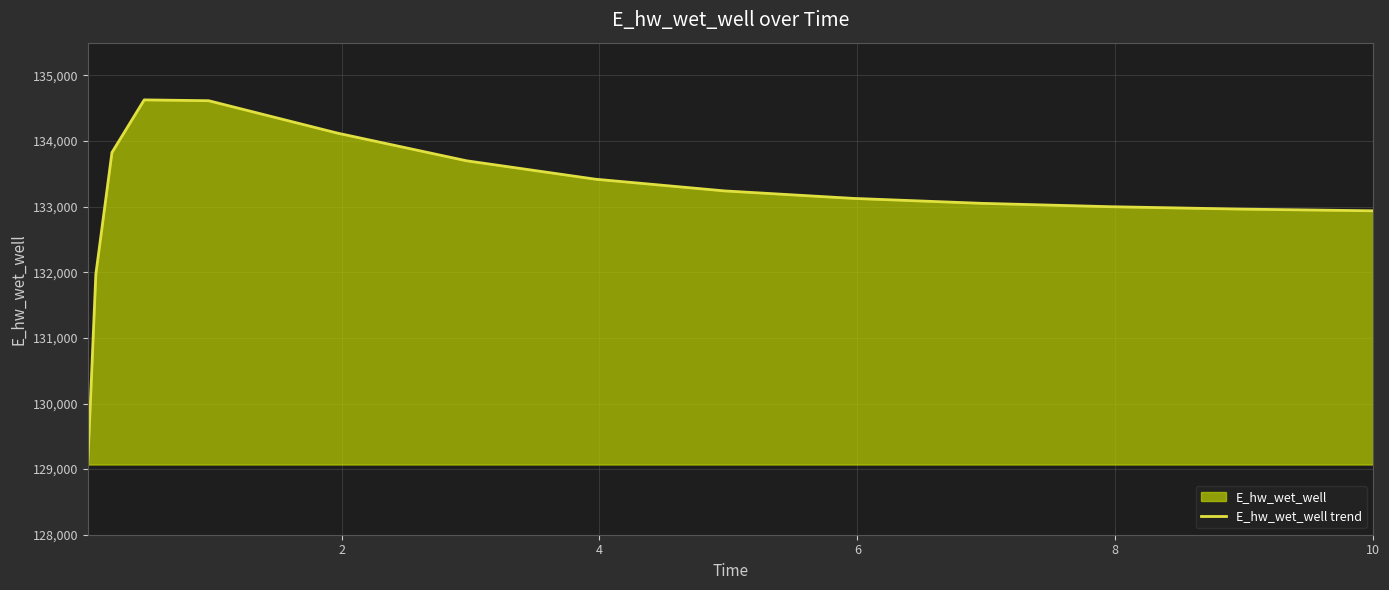

What is the sum of all values?

1996604.5